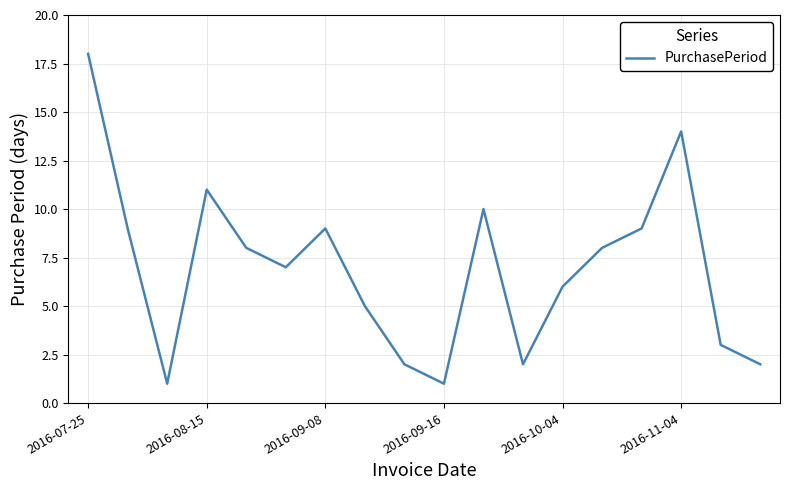

What is the difference between the maximum and minimum values?

17